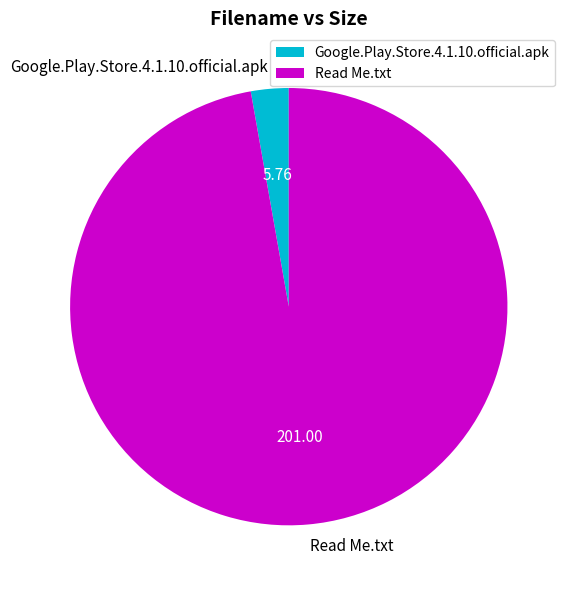

Rank the categories by value from lowest to highest.

Google.Play.Store.4.1.10.official.apk, Read Me.txt